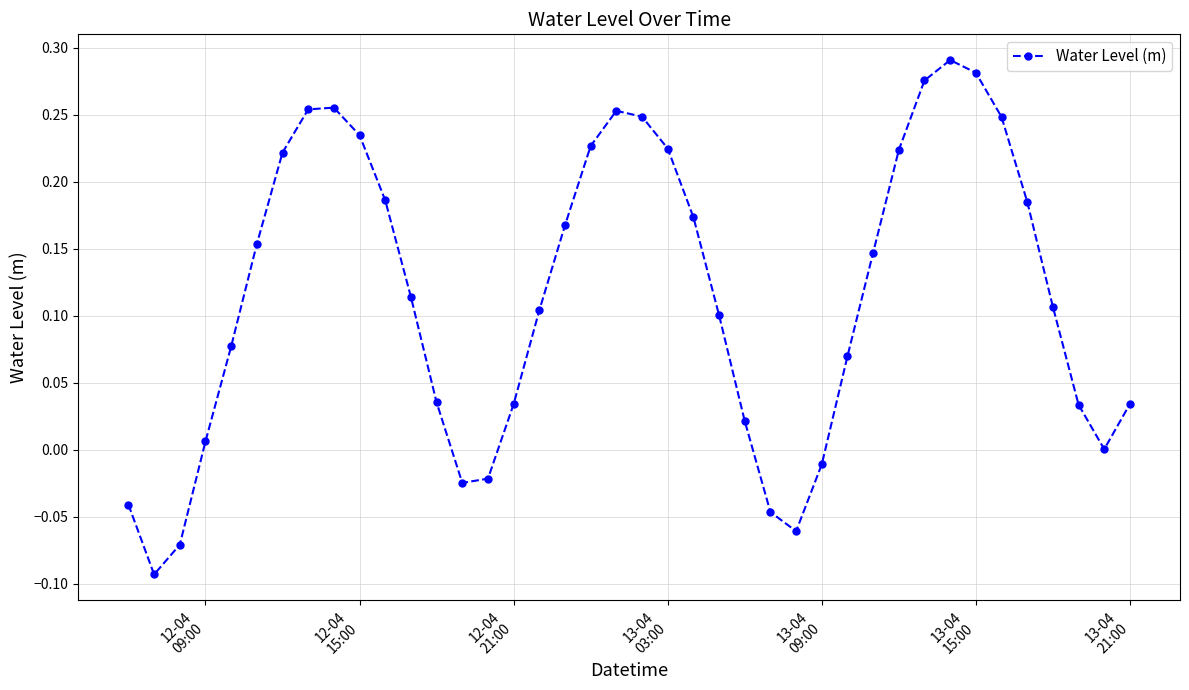

How many interior local peaks (higher than both neighbors) does the data have?

3